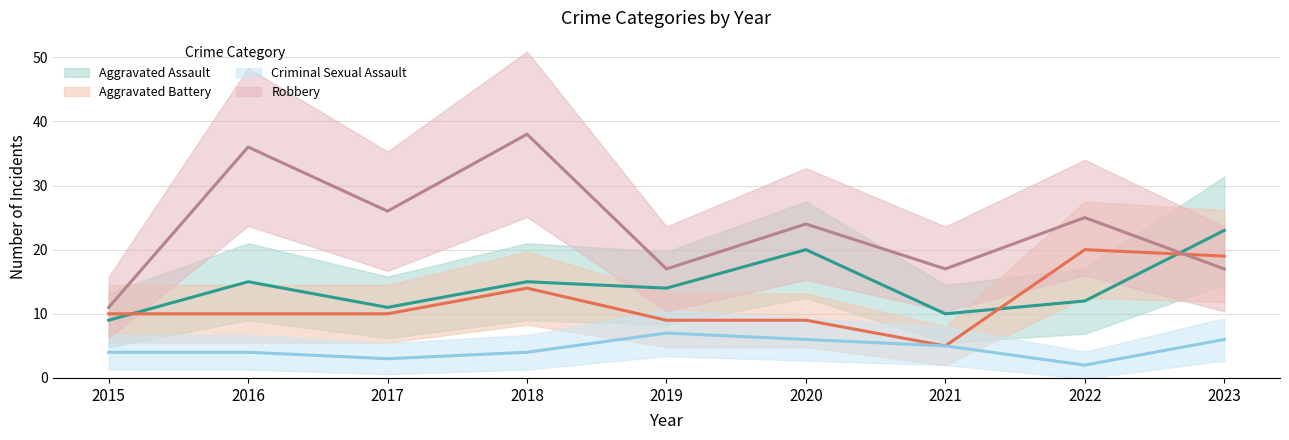

List the labels in order of Robbery value, largest first.

2018, 2016, 2017, 2022, 2020, 2019, 2021, 2023, 2015